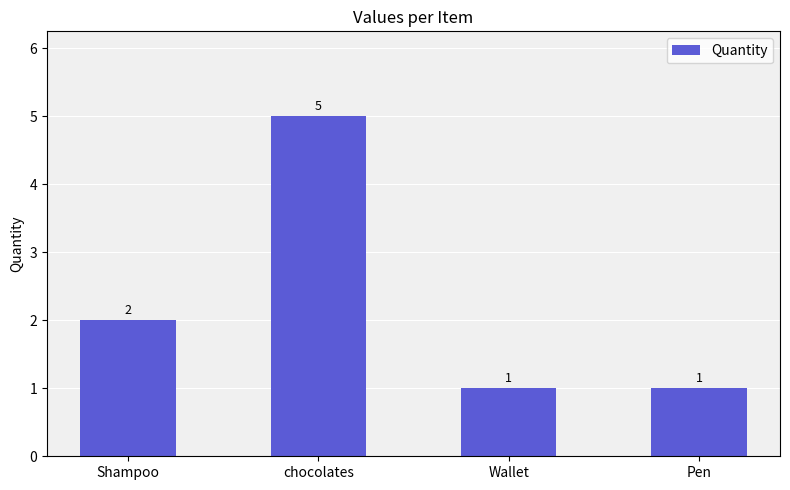

What is the label of the 1st bar from the right?

Pen